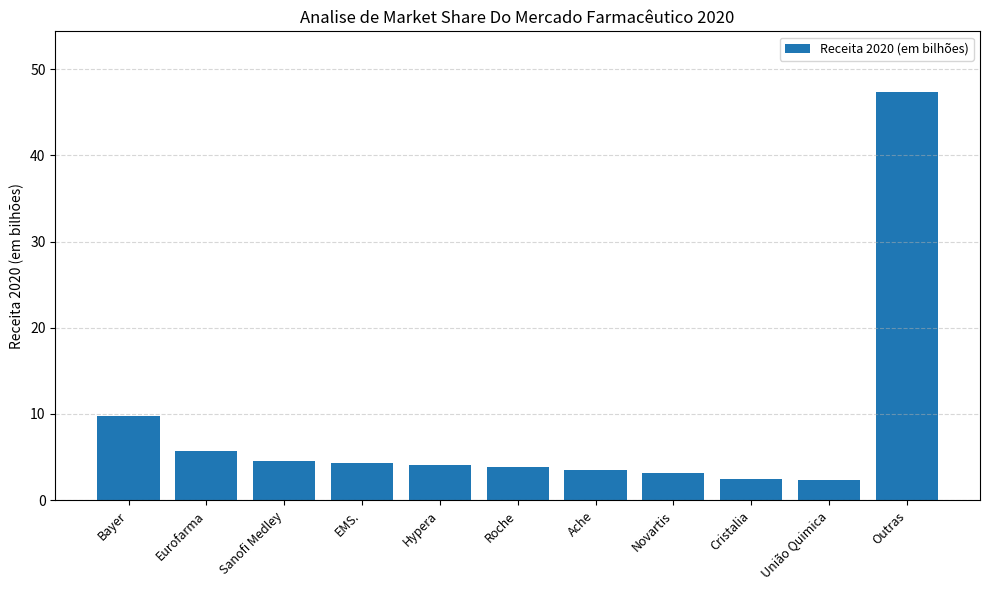

What is the label of the 2nd bar from the left?

Eurofarma